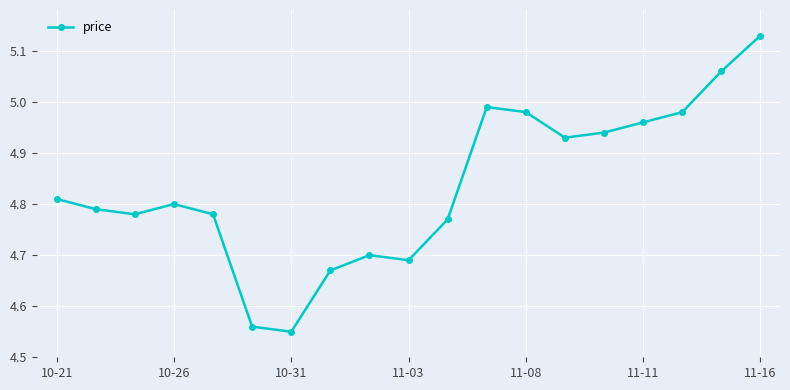

What is the difference between the maximum and second lowest values?

0.6